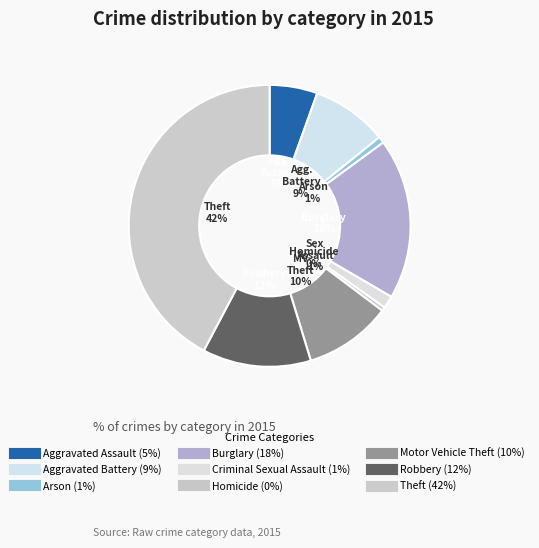

To the nearest percent, what is the combined percentage of Robbery and Aggravated Battery?

21%